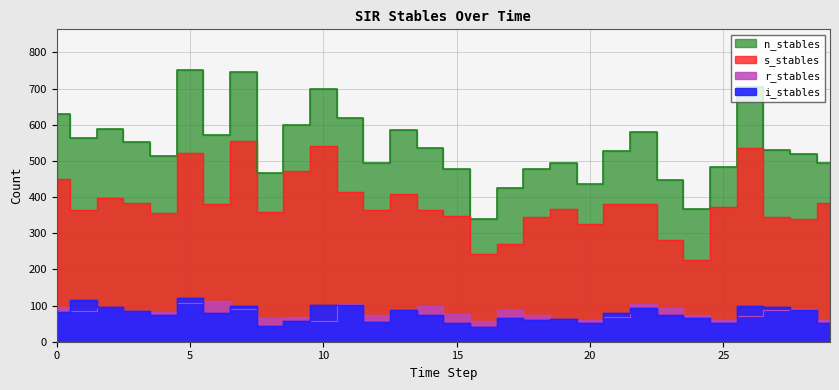

What are all the series names shown in the legend?

s_stables, i_stables, r_stables, n_stables